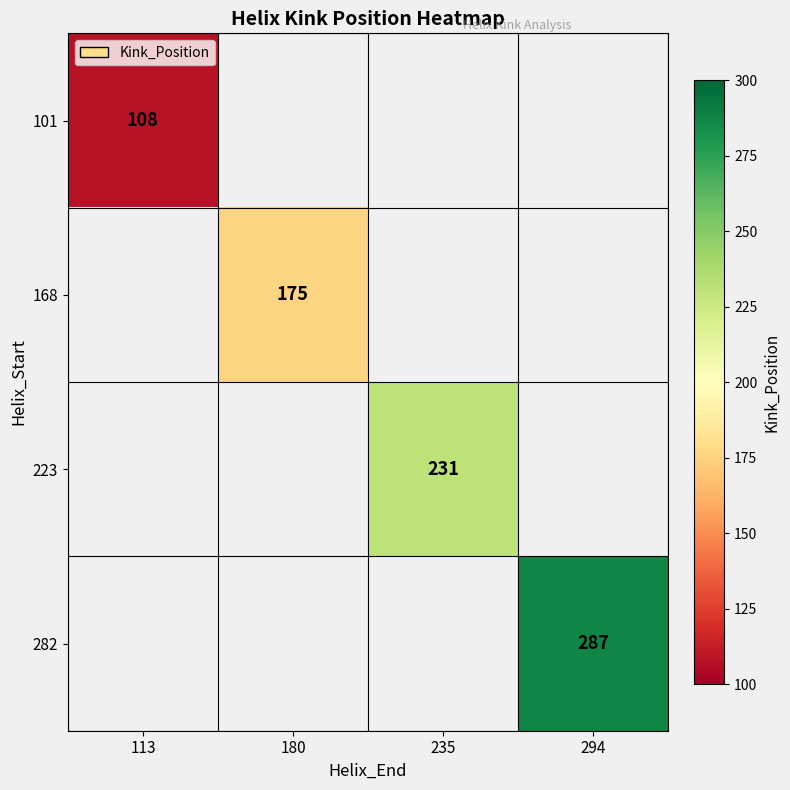

Is it true that 223 equals 231 at 235?

True